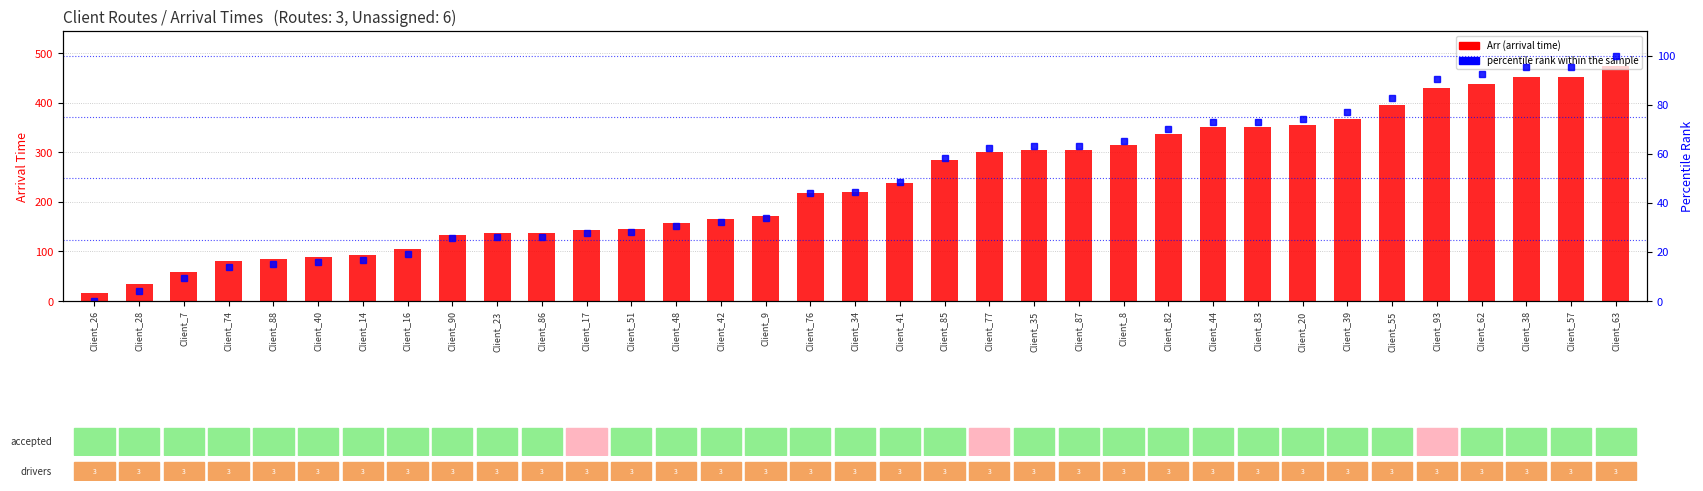

What is the difference between the Arr values at Client_55 and Client_23?

258.0